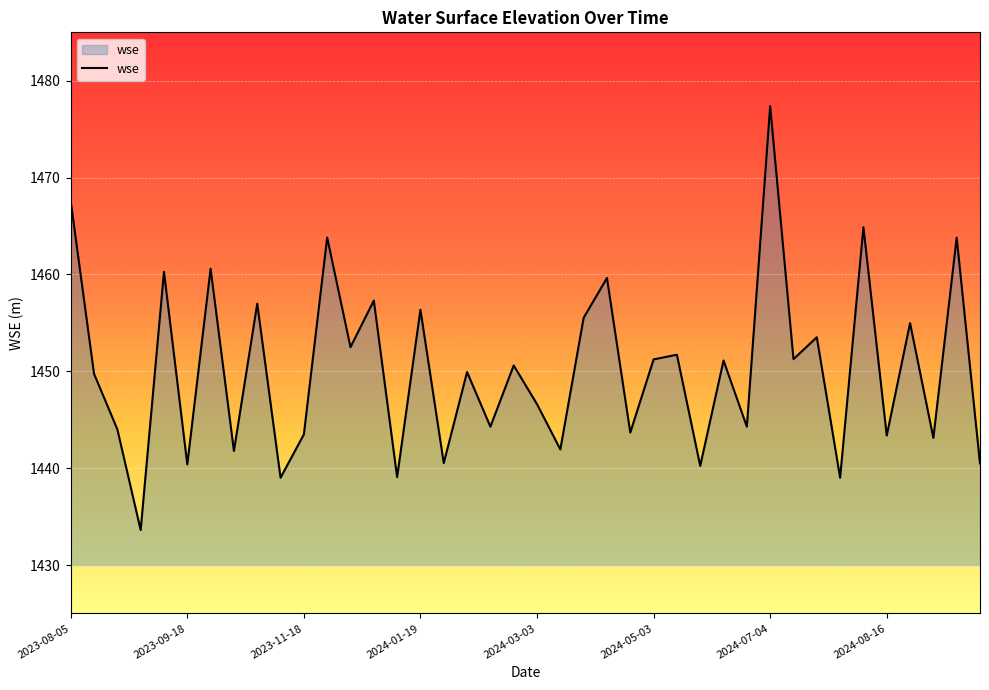

What is the minimum value shown in the chart?

1433.6